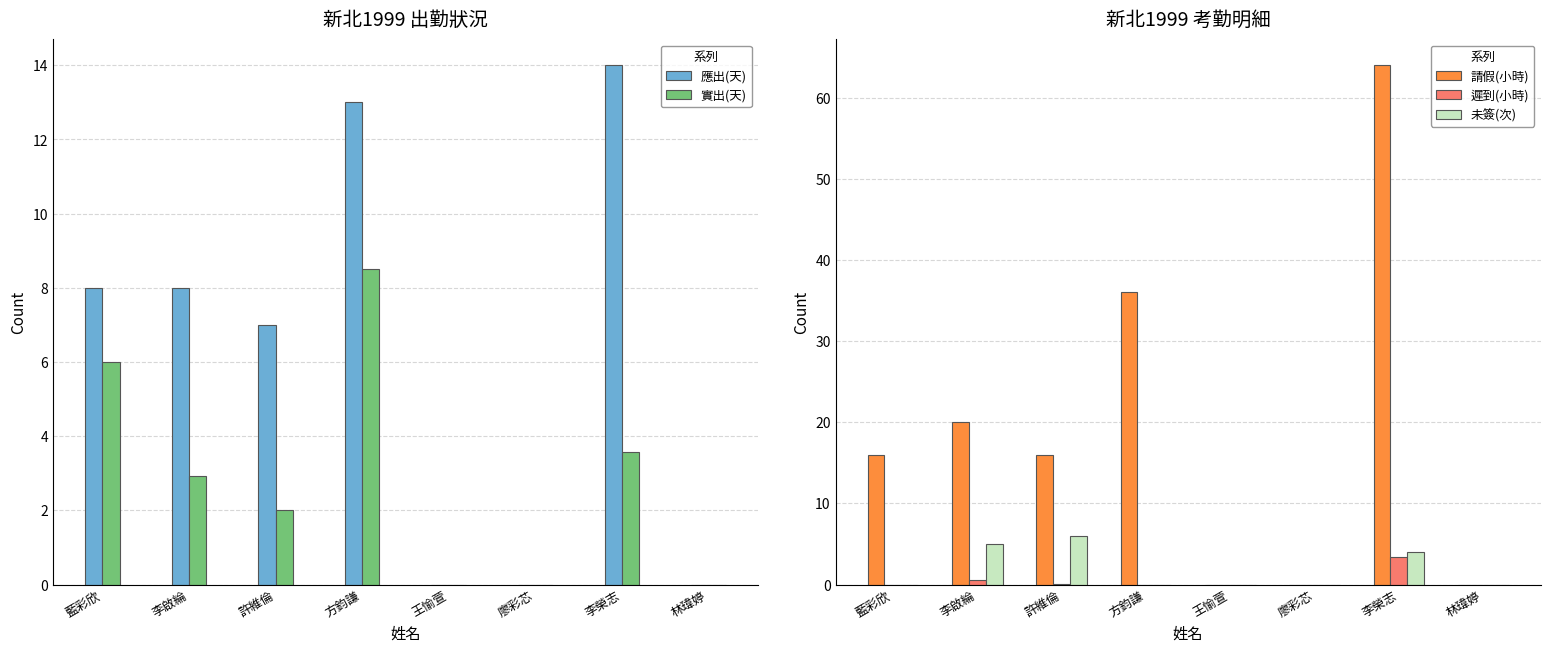

What is the label of the 8th bar from the right?

藍彩欣